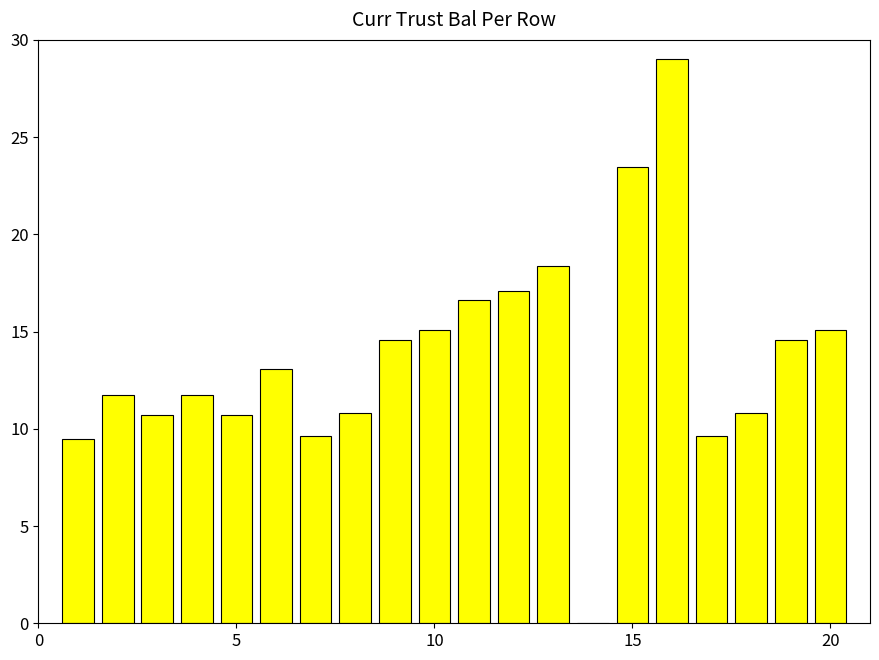

What is the maximum value shown in the chart?

29.0